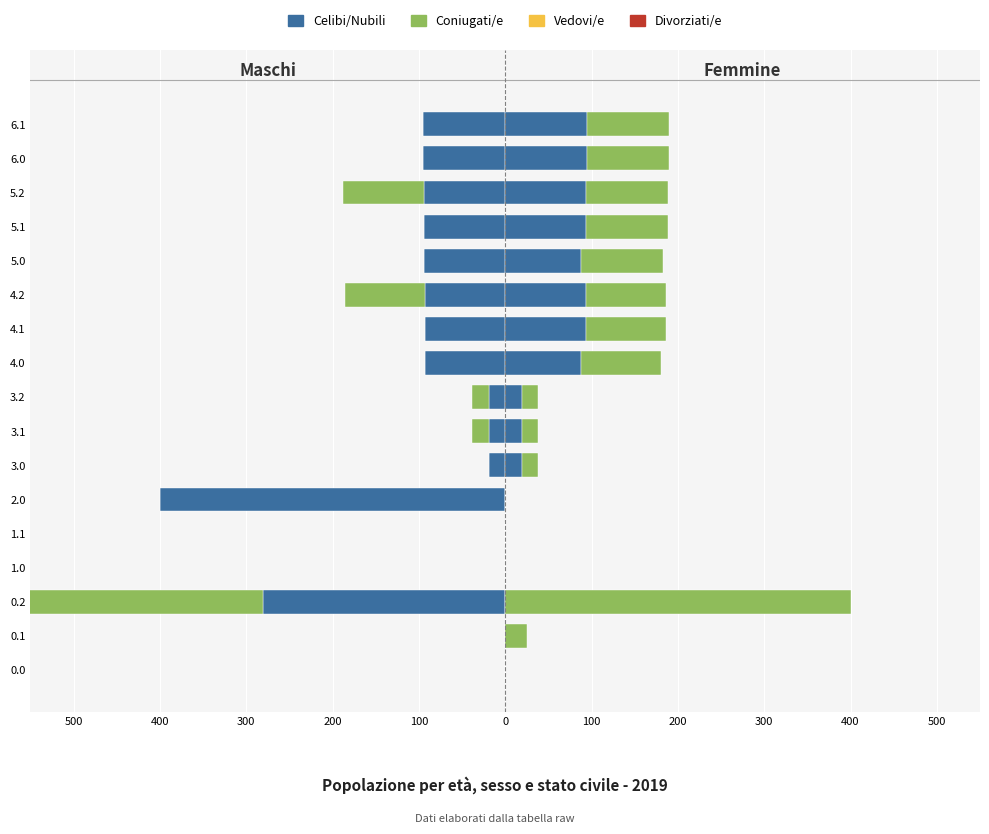

What is the difference between the values at 6.1 and 0.2?

95.0